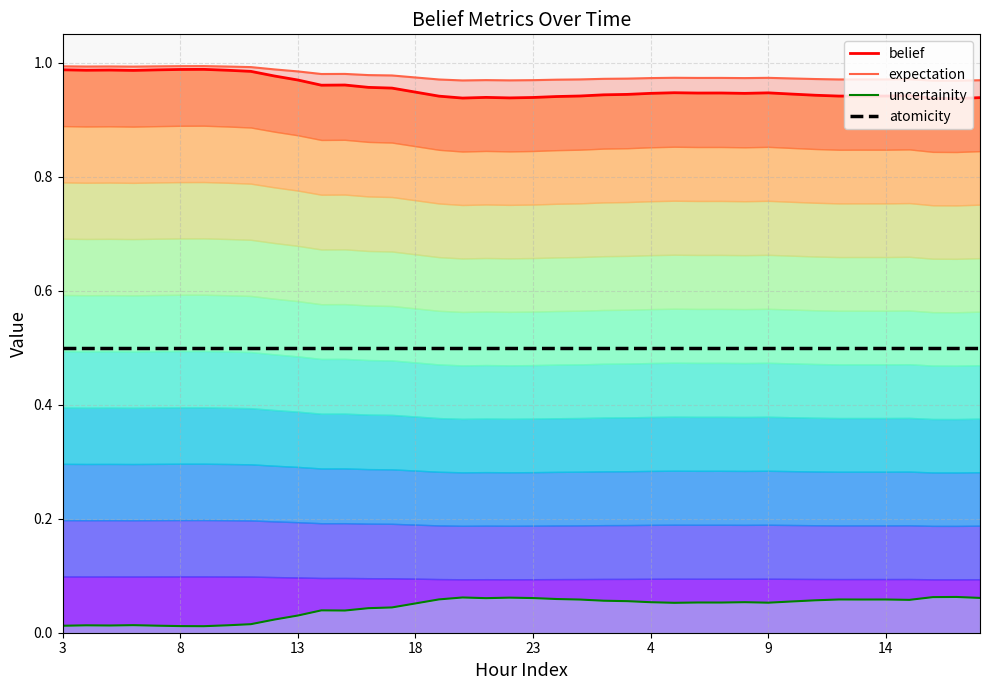

Does the chart have visible grid lines?

Yes